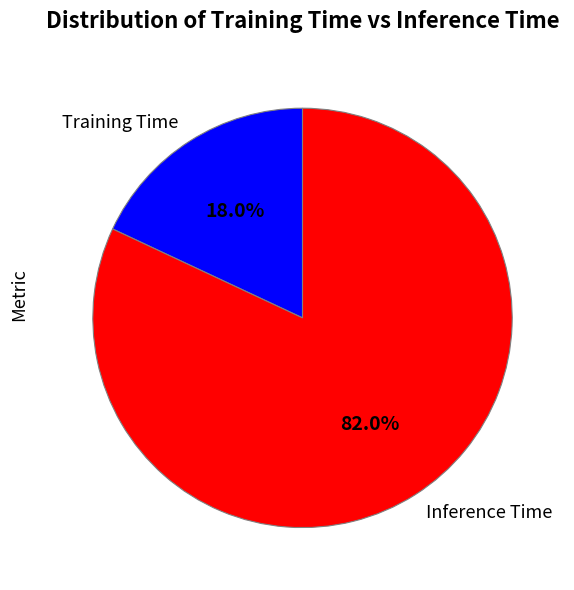

Does Inference Time represent more than half of the total?

Yes